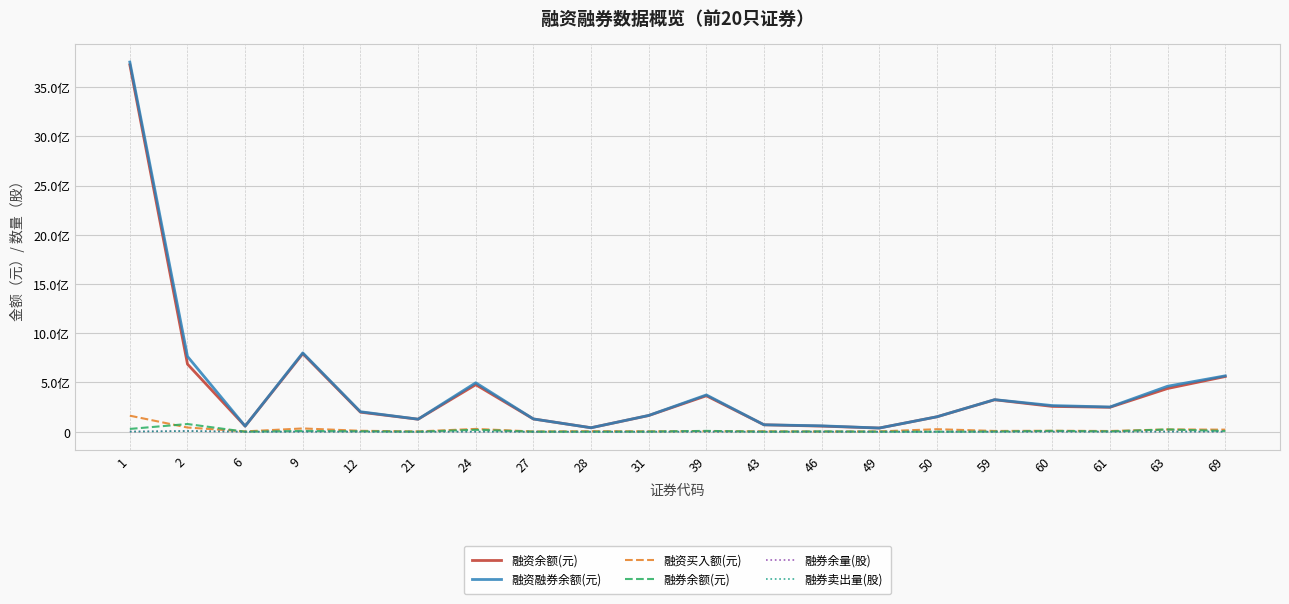

Is this an area chart (filled region under the line)?

No